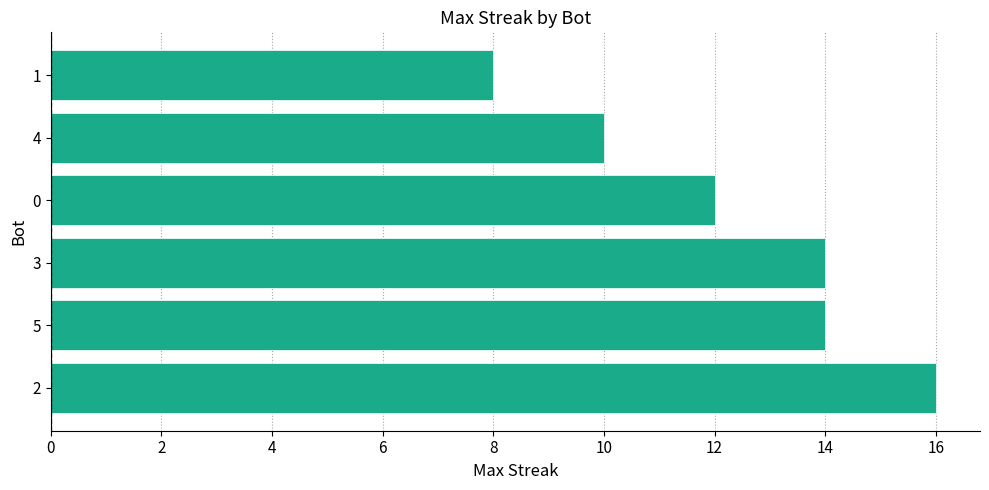

The value at 2 is 6. True or false?

False